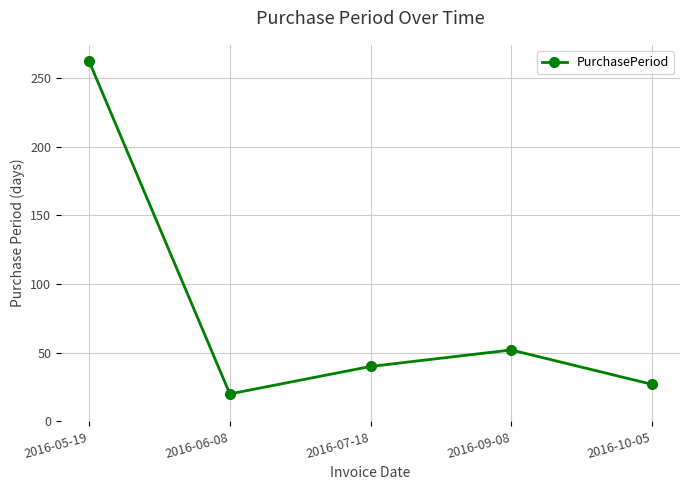

What is the average value?

80